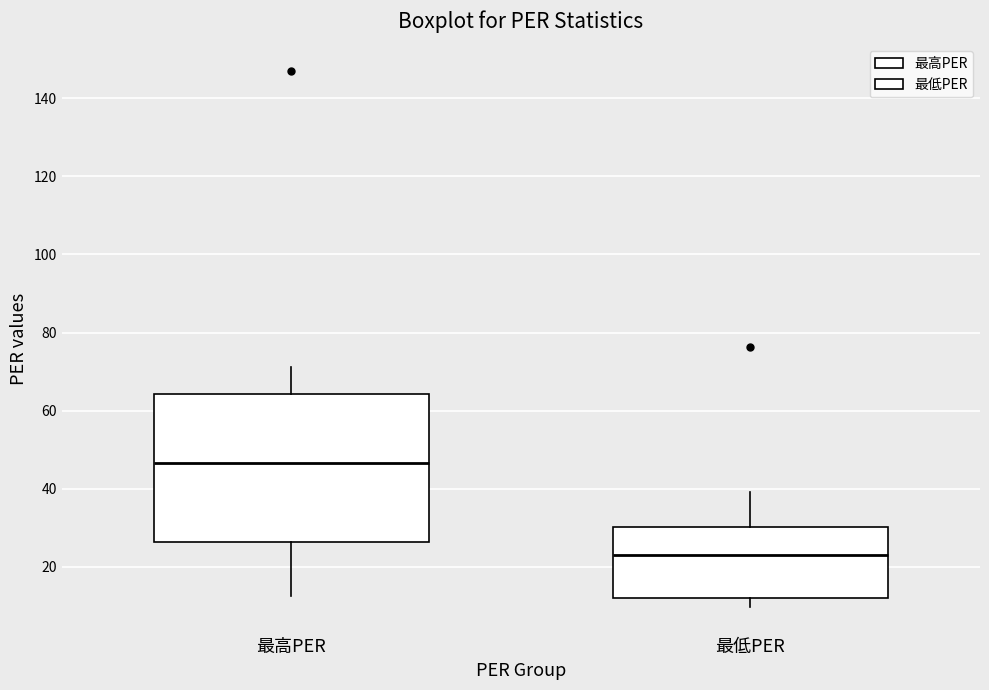

Which box's median line is the highest?

最高PER